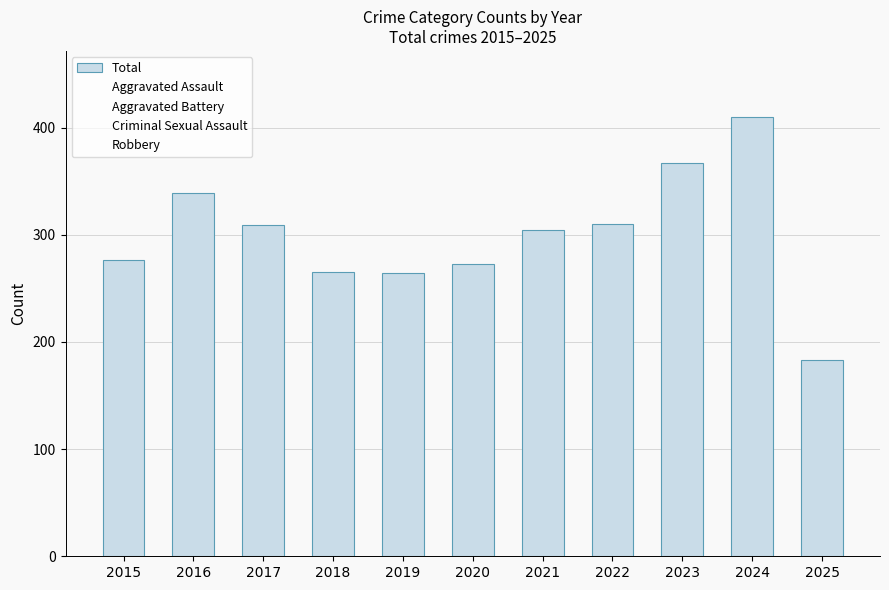

Count the number of categories in the chart.

11